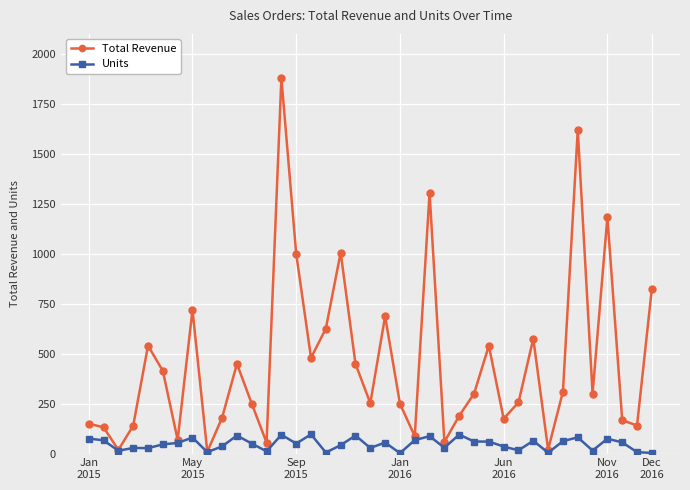

Is this an area chart (filled region under the line)?

No